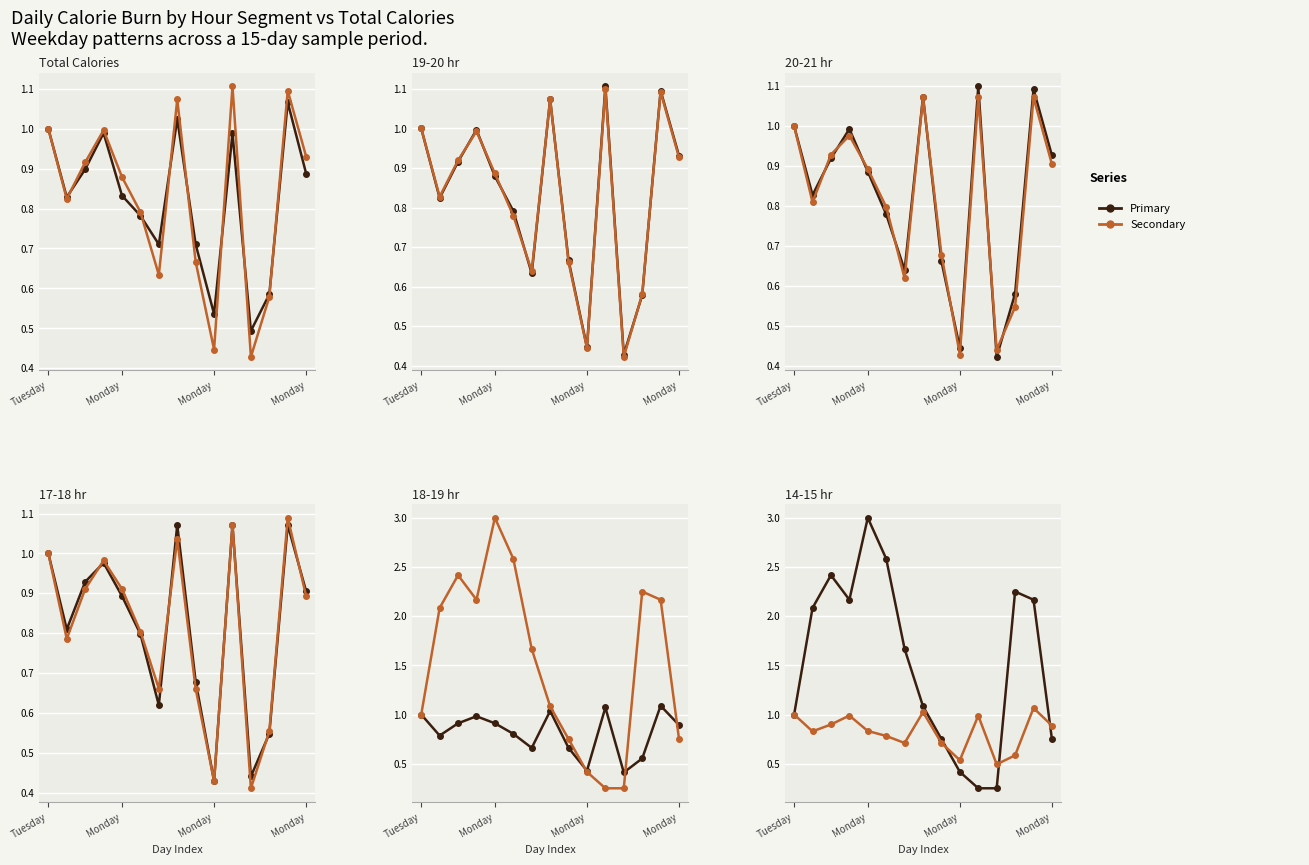

At which category does 18-19 hr reach its first local peak?

Monday